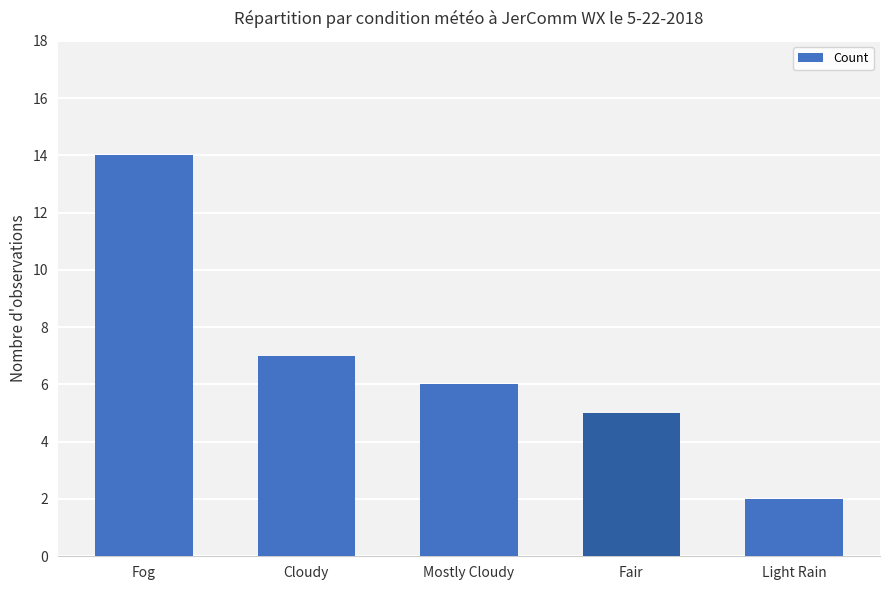

Which has a higher value, Light Rain or Fog?

Fog